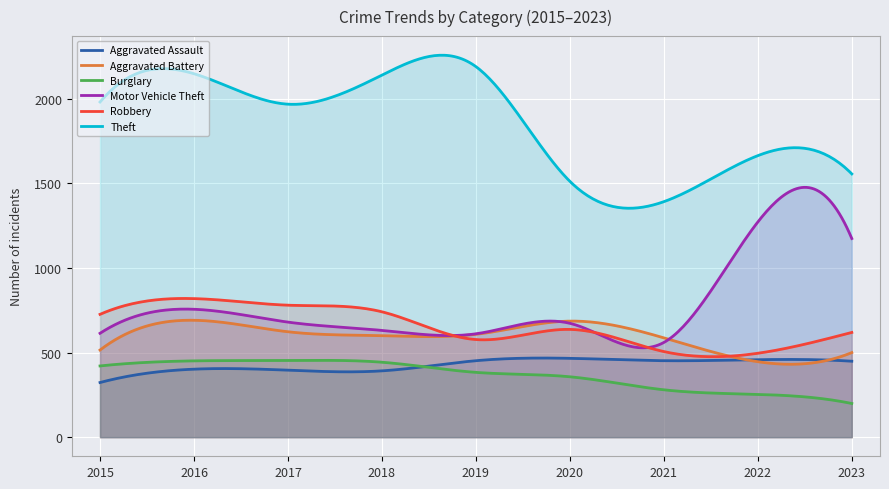

Where does the Theft series first go above 1968?

2015